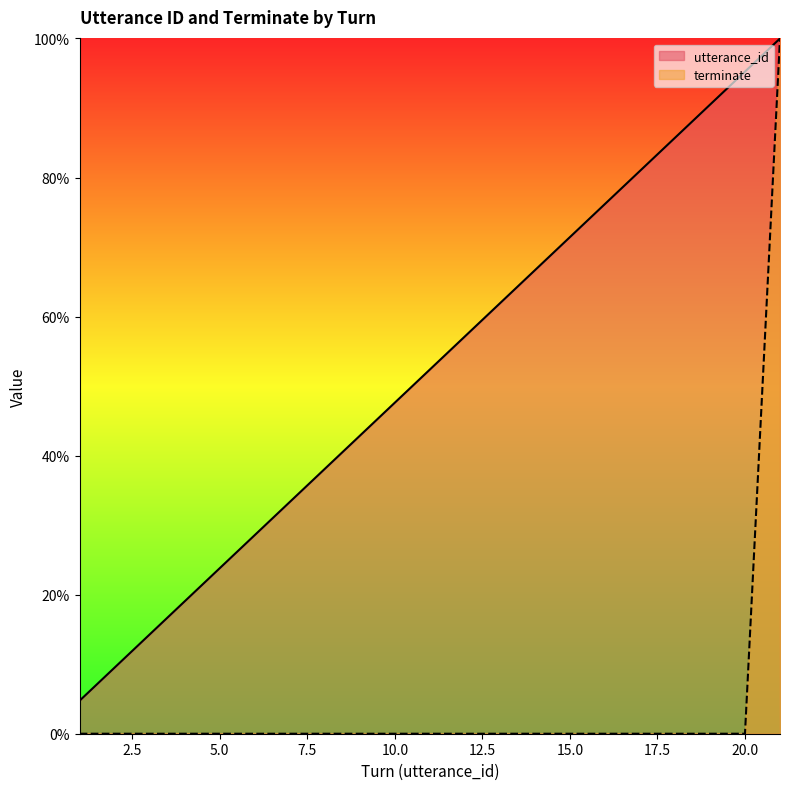

Between 18 and 2, which is larger?

18